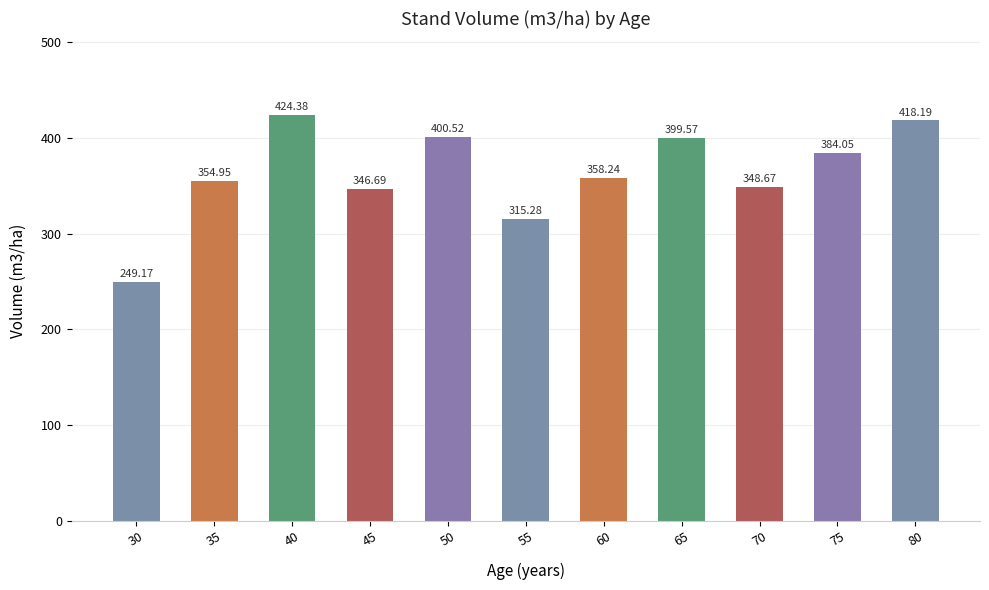

What is the difference between the maximum and minimum values?

175.2